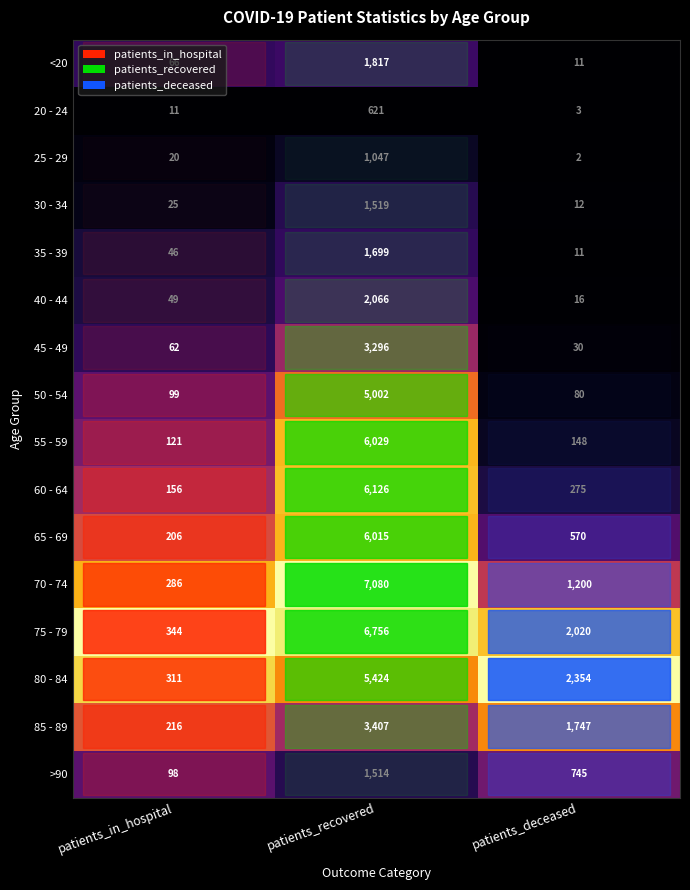

The value of 20 - 24 at patients_recovered is 1031. True or false?

False